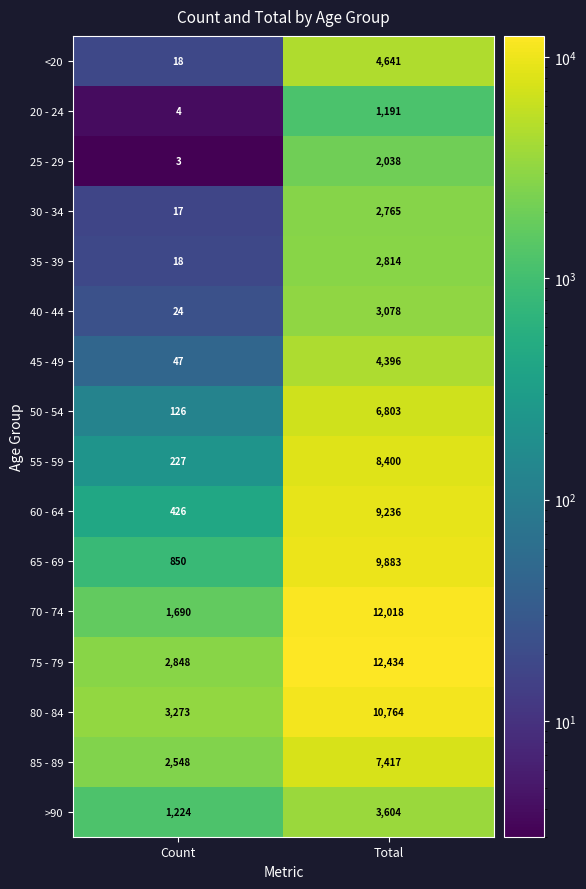

What is the sum of the 50 - 54 values at Total and Count?

6929